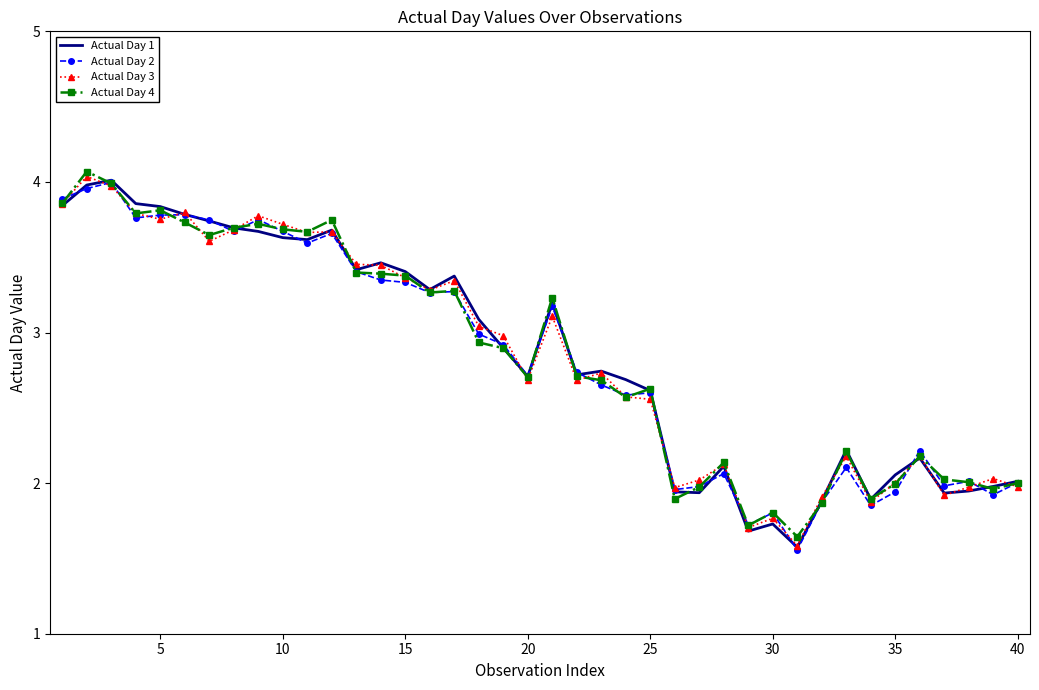

What is the smallest value displayed?

1.6